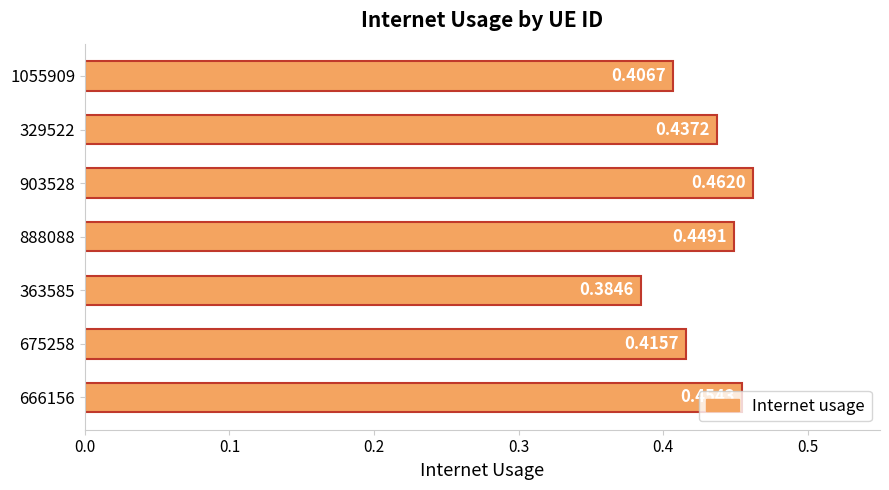

Does the chart contain any negative values?

No